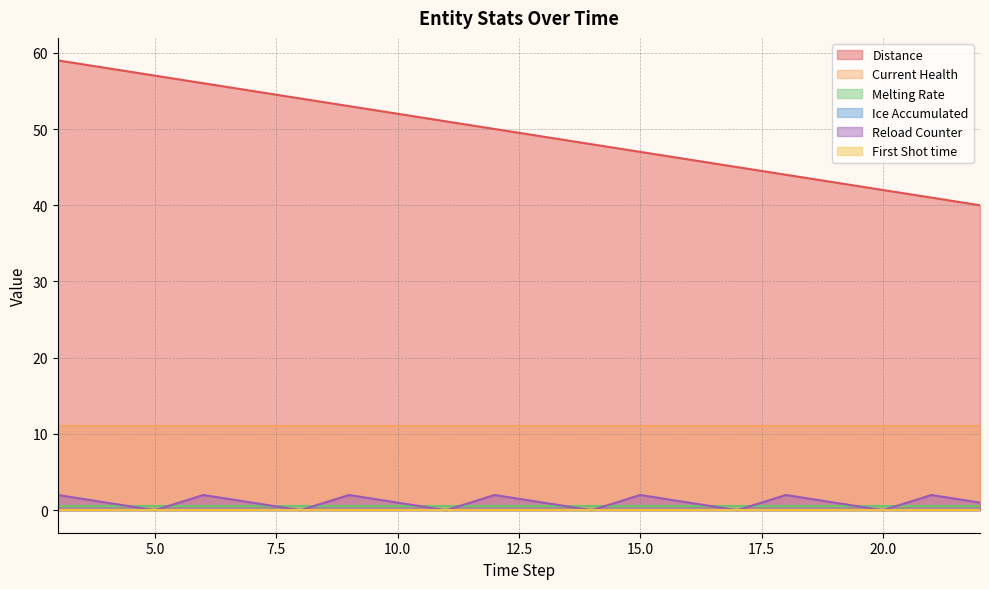

Does the chart display data point markers on the line(s)?

No